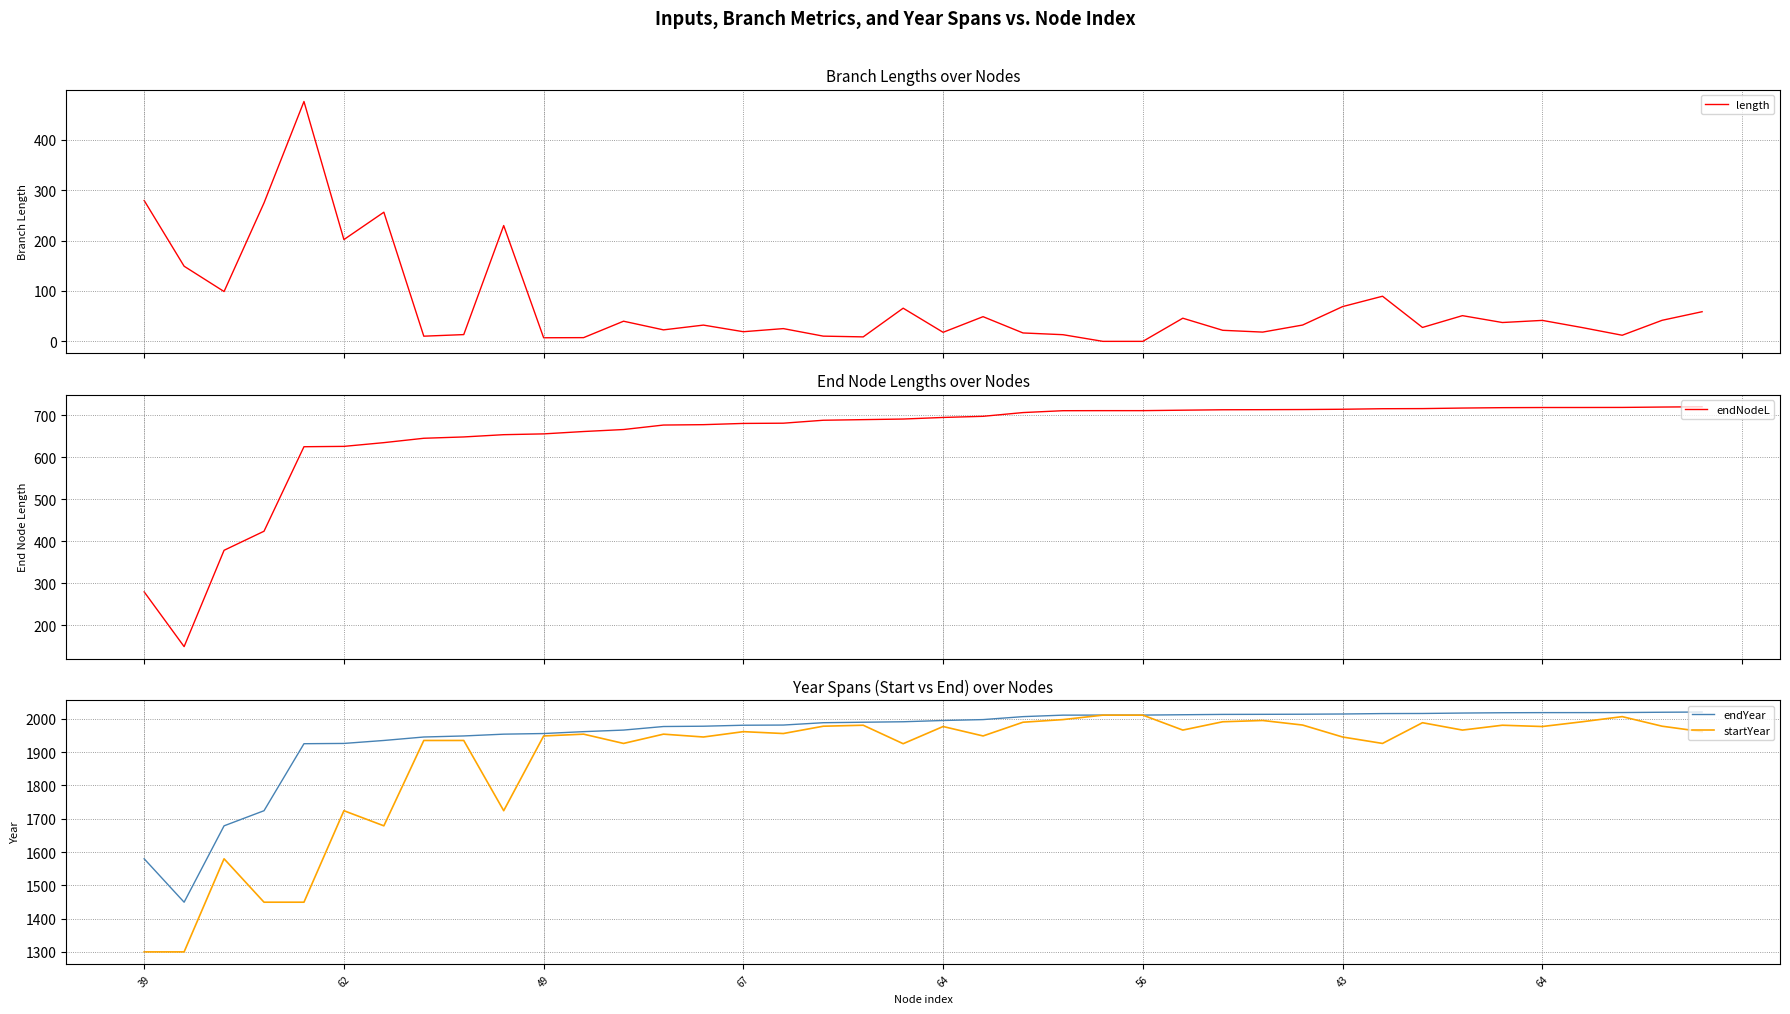

What are all the series names shown in the legend?

length, endNodeL, endYear, startYear